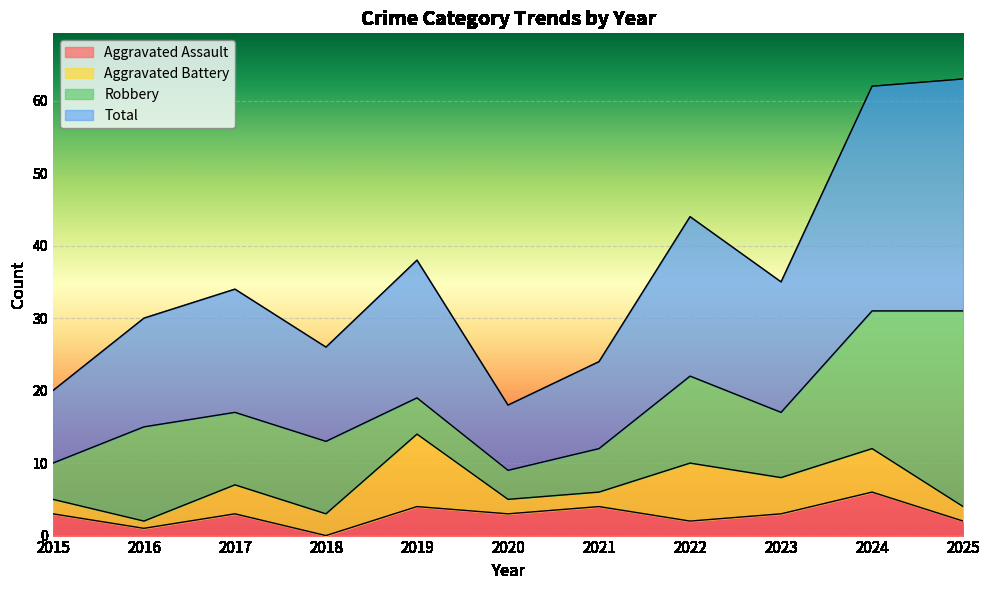

At which label does Total reach its peak?

2025